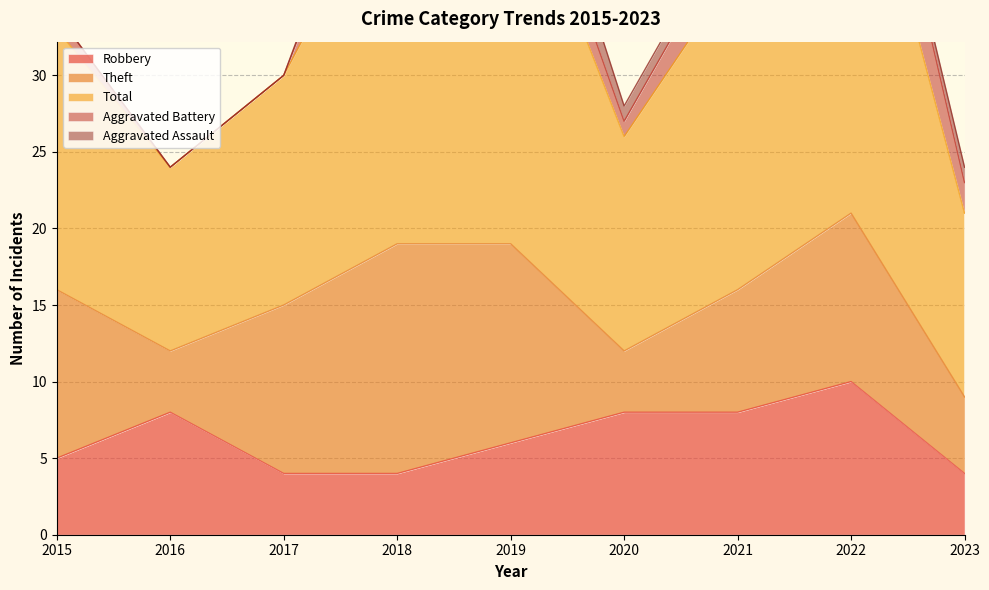

Where do Aggravated Battery and Robbery first cross each other?

2017 and 2018